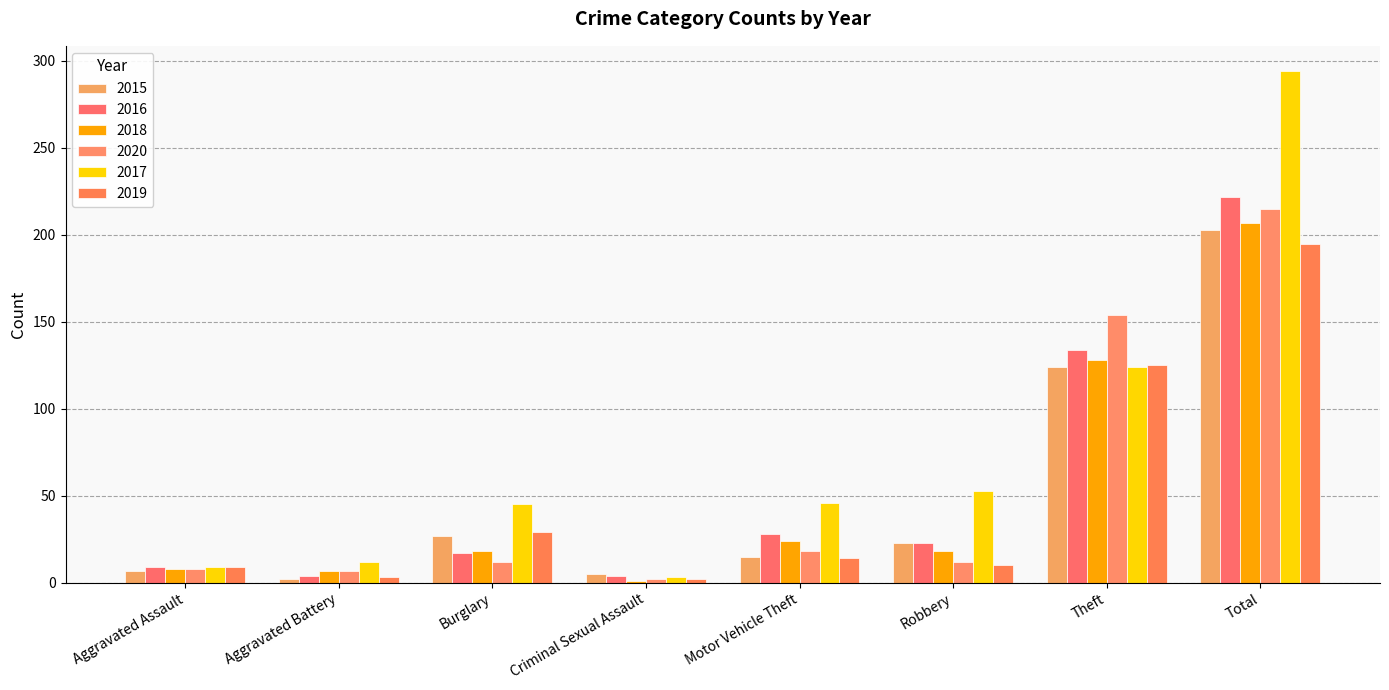

What is the difference between the highest and lowest values at Robbery?

43